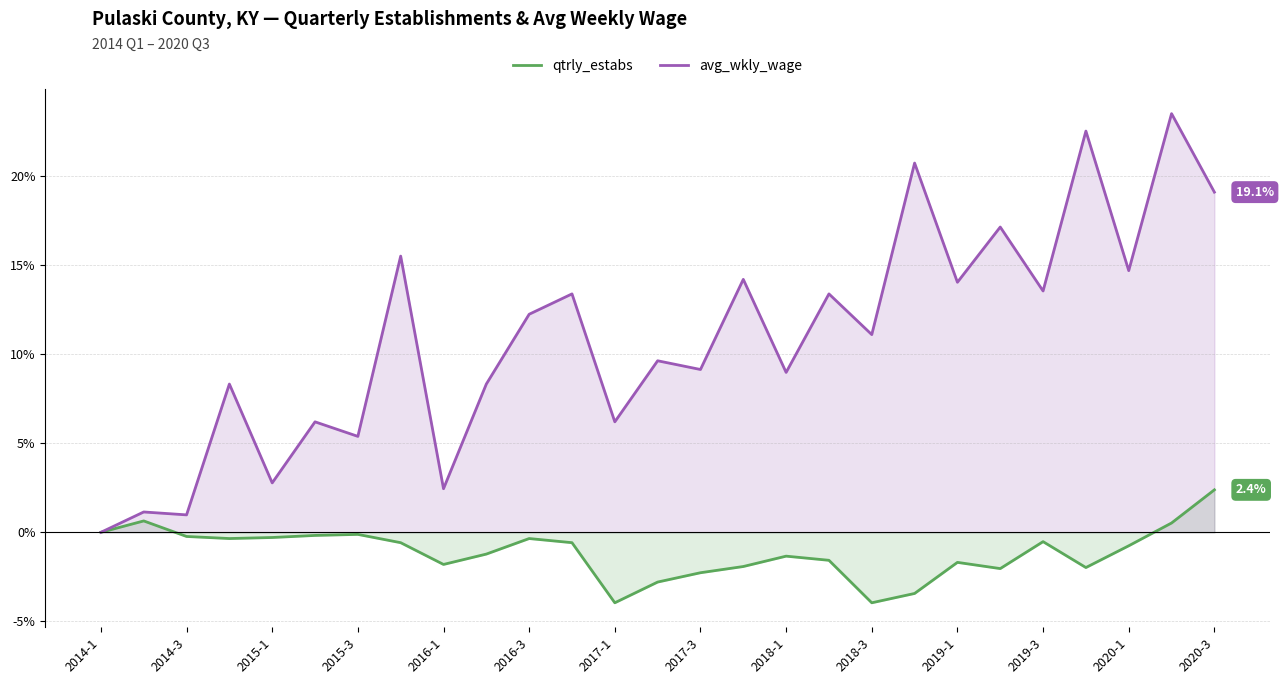

True or false: qtrly_estabs and avg_wkly_wage intersect in this chart.

False